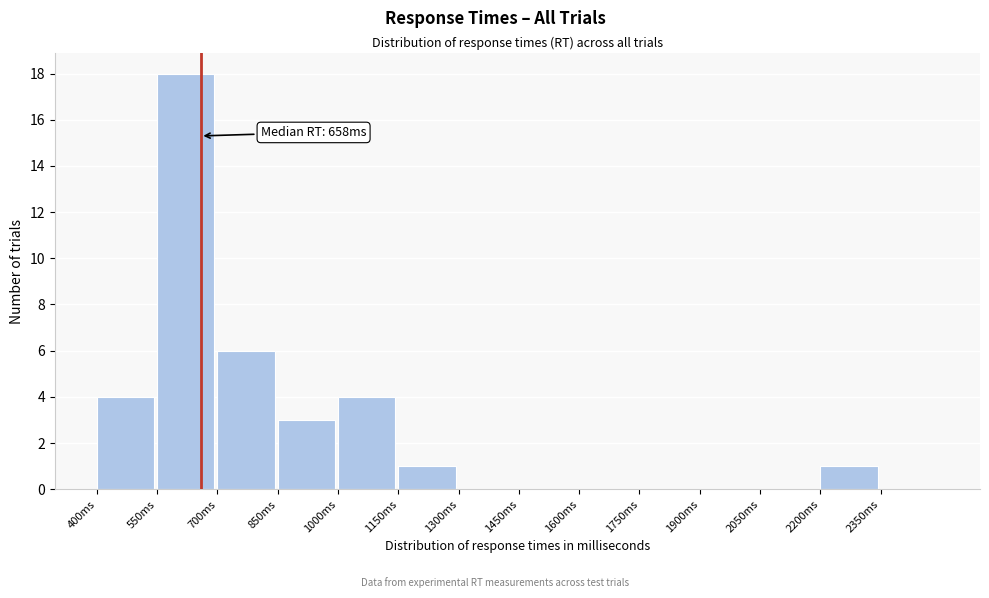

Over which range of the x-axis is the bar tallest?

550 to 700